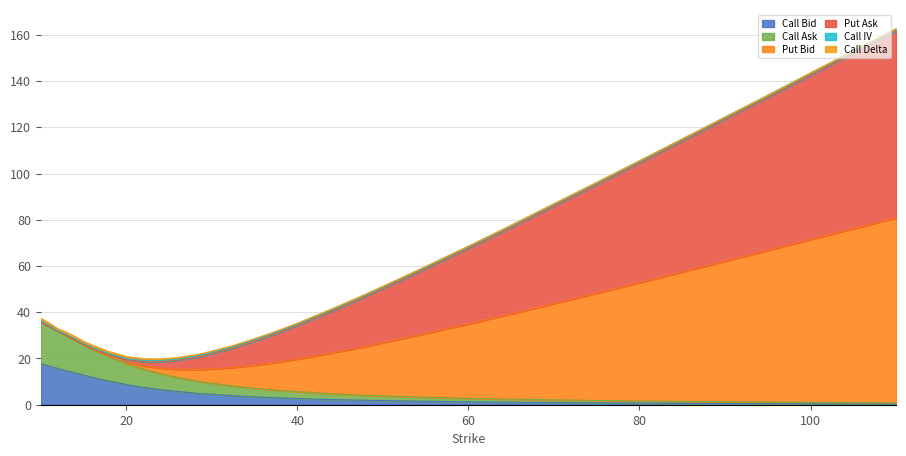

Which has a higher value, 32.5 or 26?

26